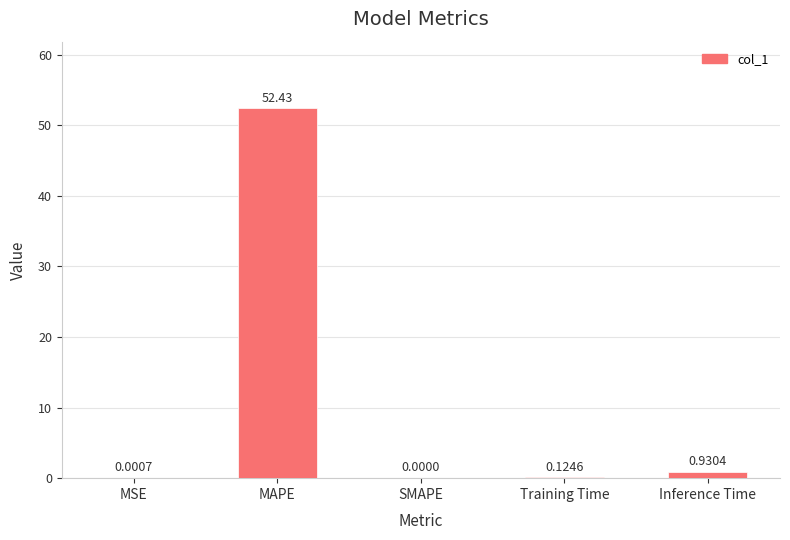

What is the sum of all values?

53.5